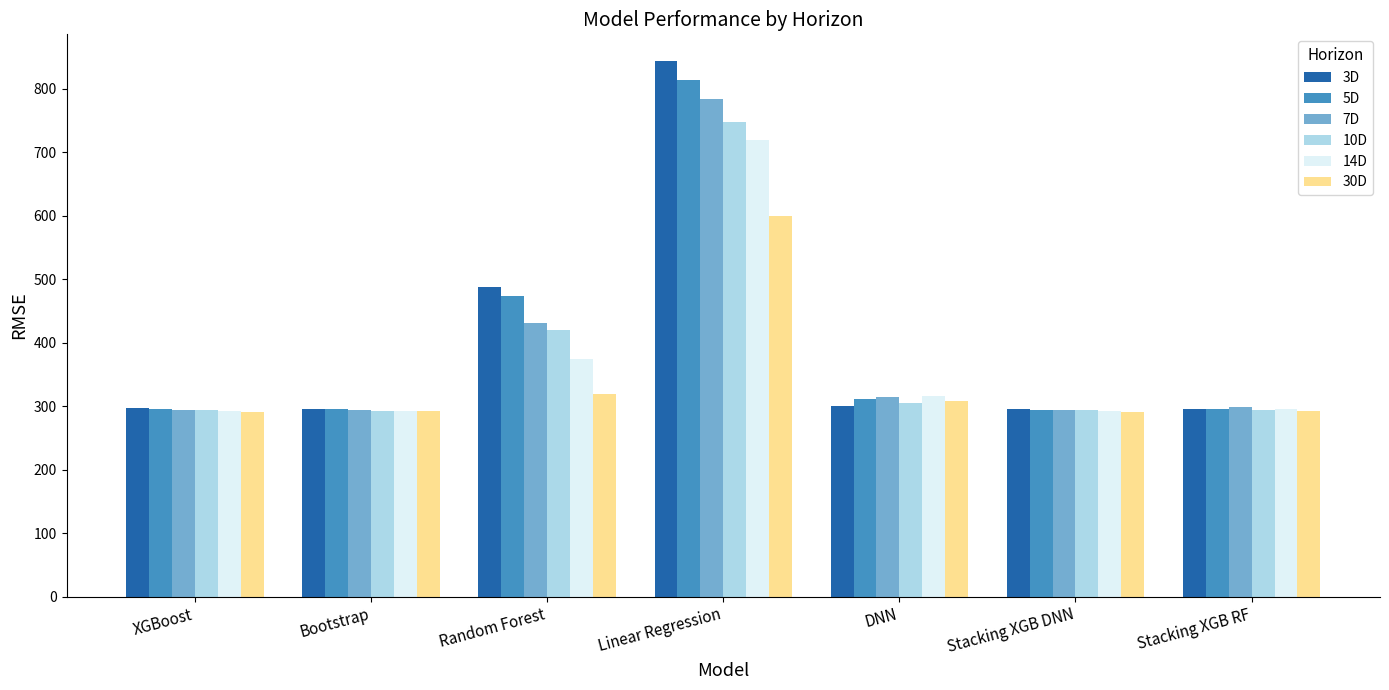

How many data points in 30D are less than 292?

3